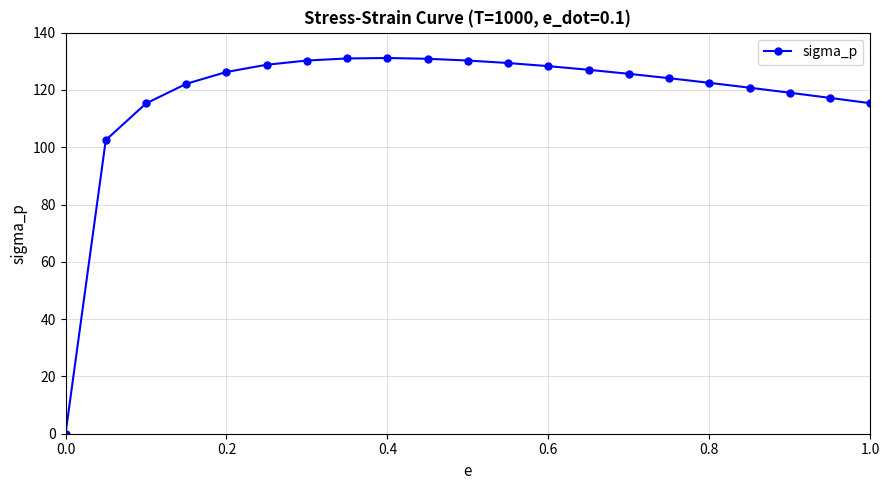

What is the difference between the second highest and second lowest values?

28.5